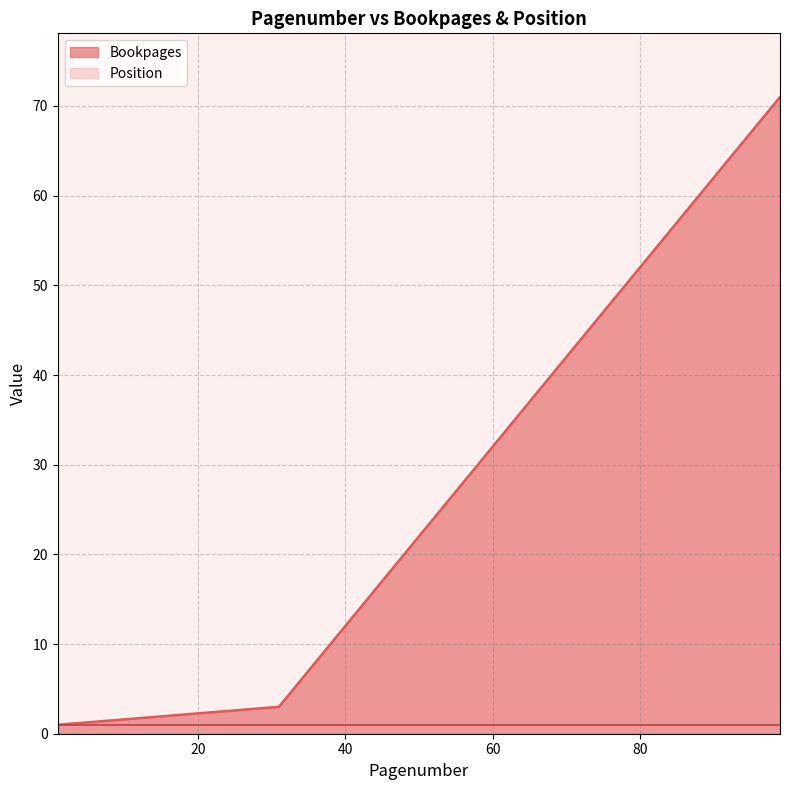

What is the change in value from 53 to 93?

+40